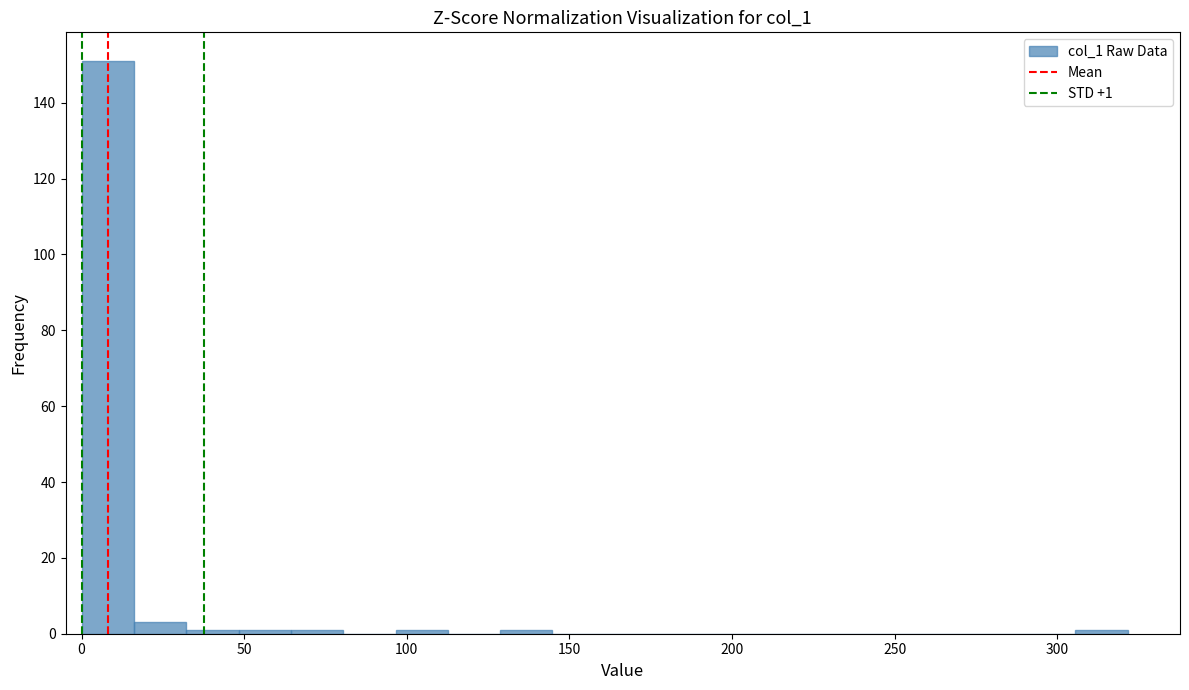

Read against the x-axis, roughly where is the centre of the tallest bar?

10